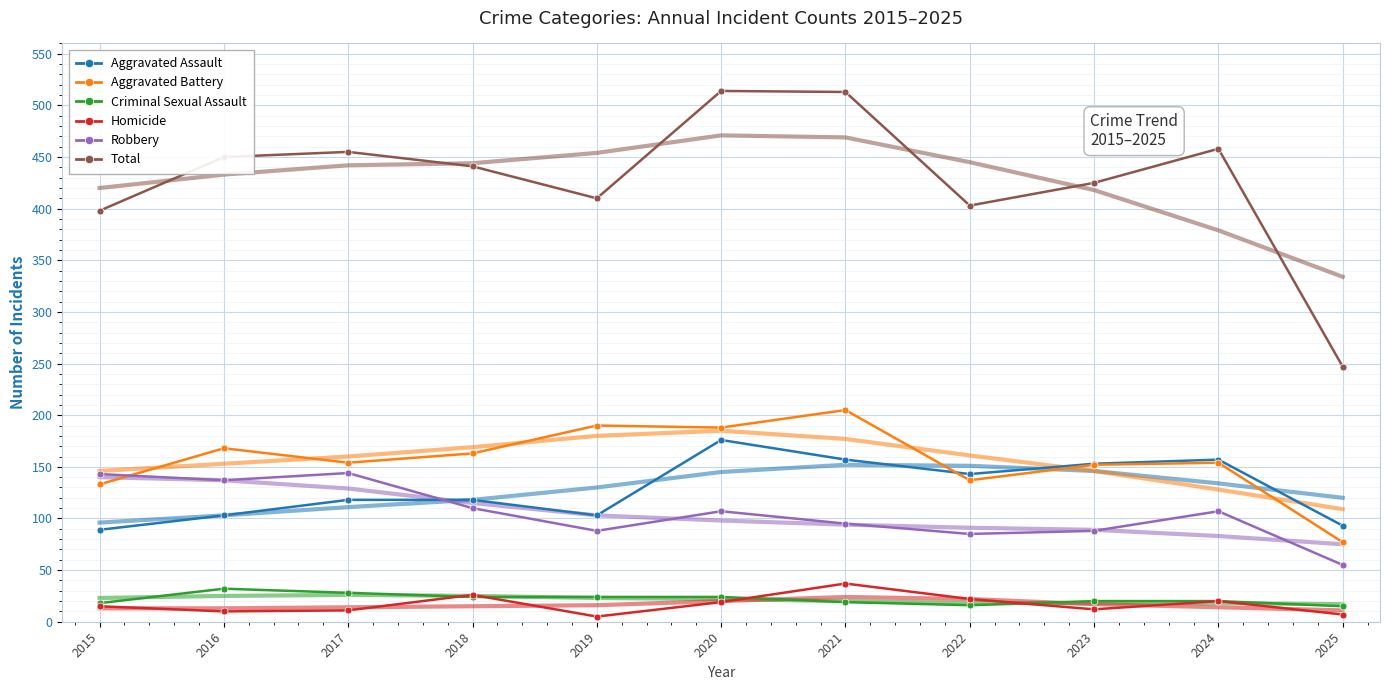

What is the value of the Criminal Sexual Assault point at the 8th from the left?

16